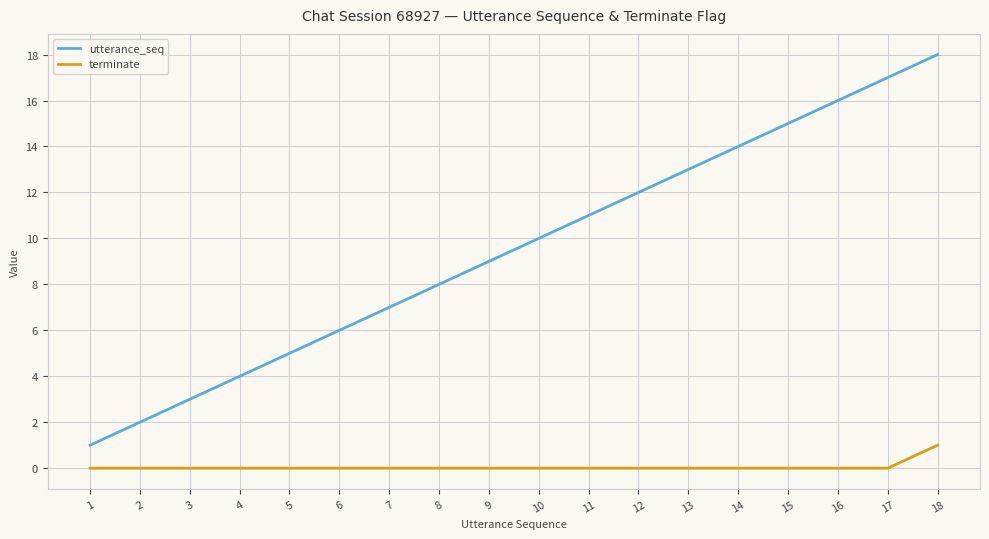

Does the chart display data point markers on the line(s)?

No